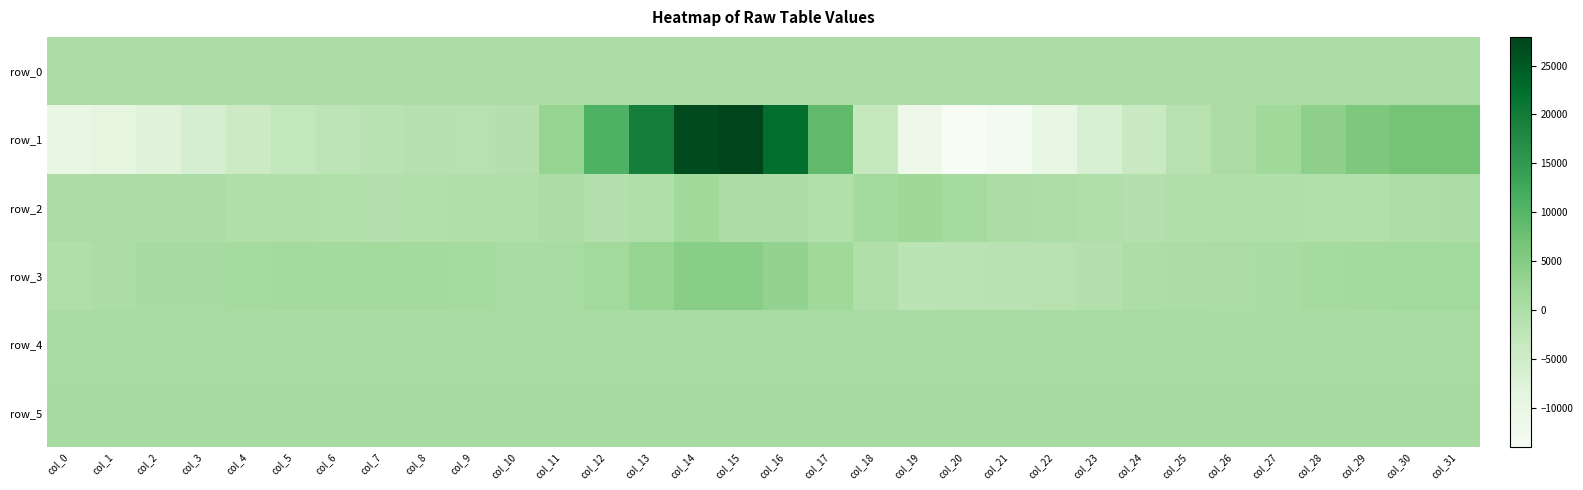

What is the maximum value shown in the chart?

27923.0